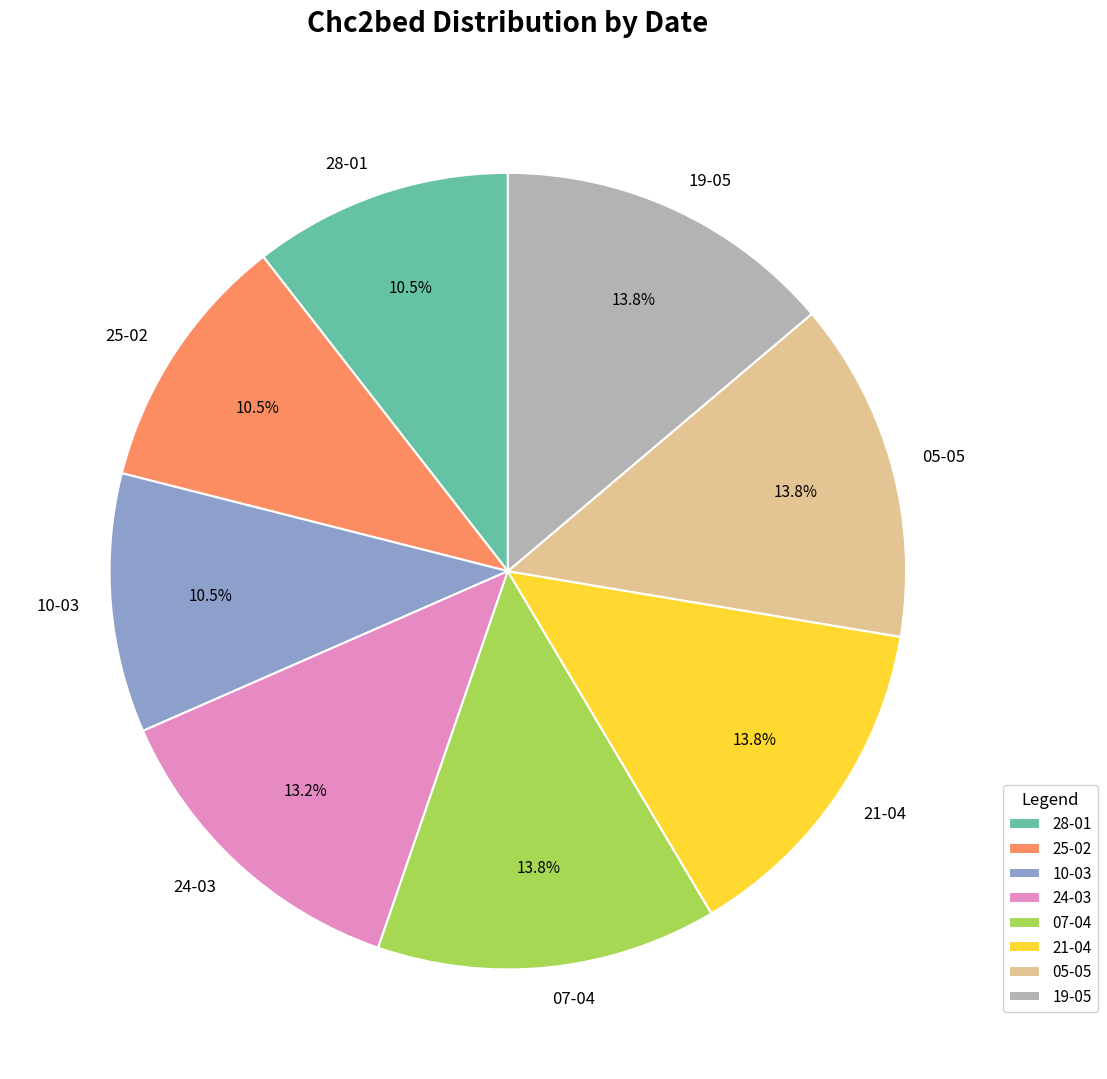

What portion of the pie excludes 05-05?

86.2%